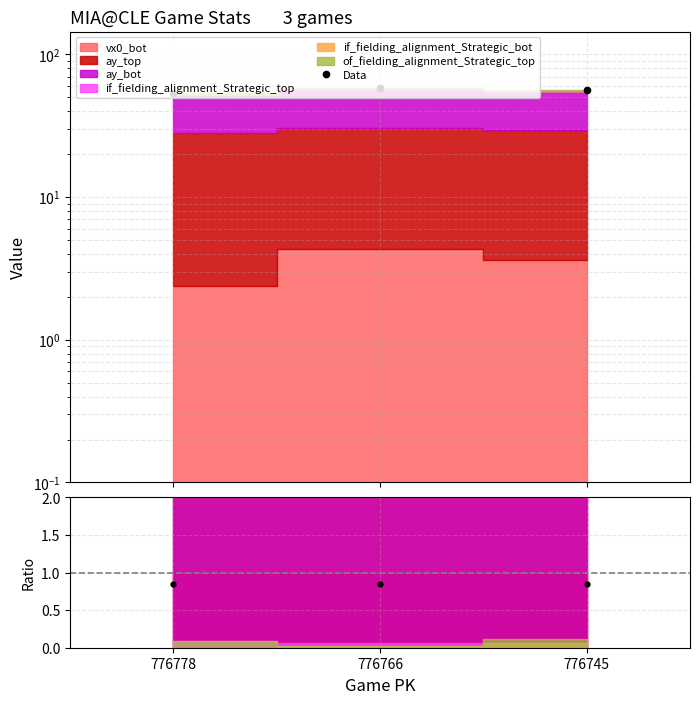

What is the difference between the maximum and minimum values?

4.3